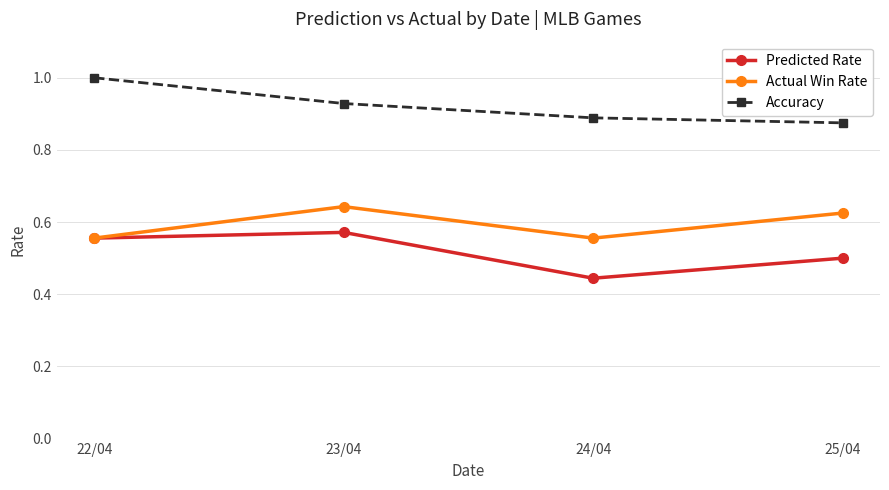

True or false: Accuracy has a value of 0.4 at 25/04.

False